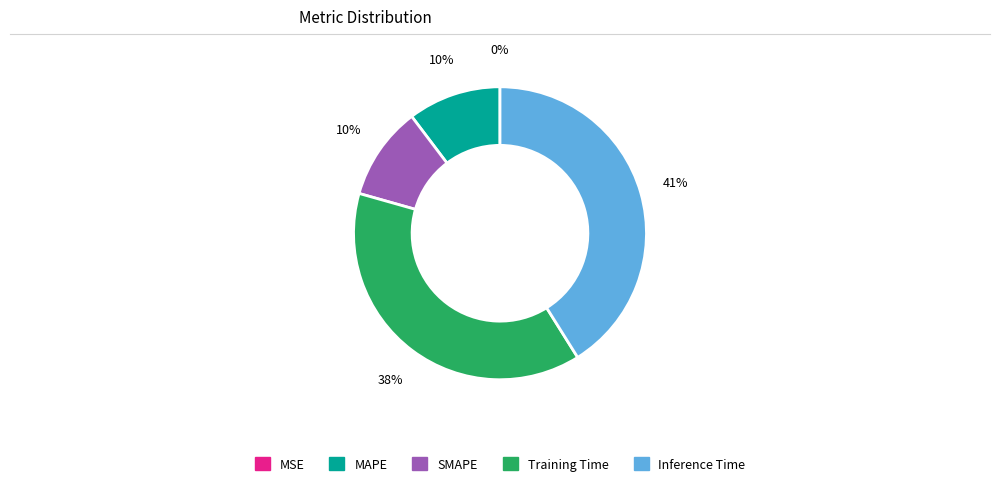

Which category has the biggest portion of the pie?

Inference Time